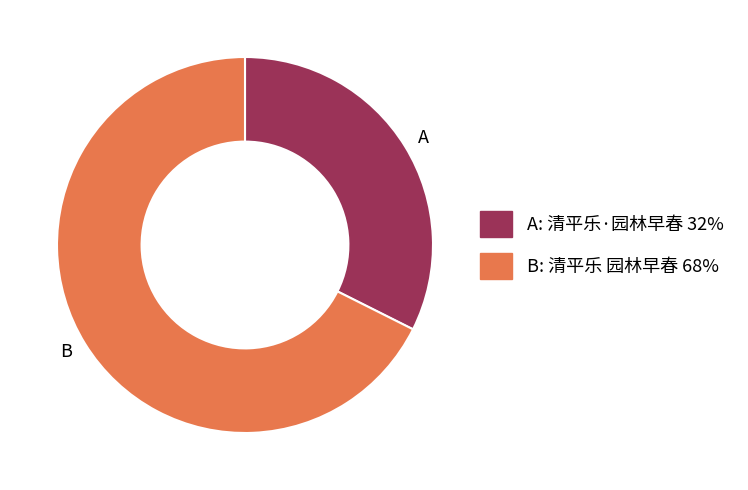

Combined, do B and A account for over 50%?

Yes